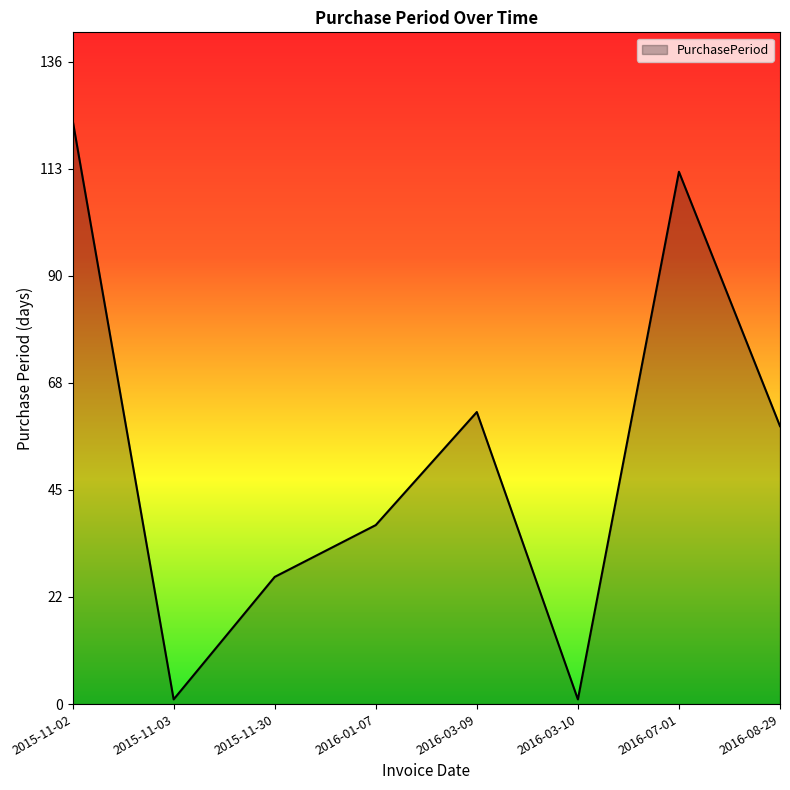

What is the change in value from 2015-11-02 to 2016-07-01?

-11